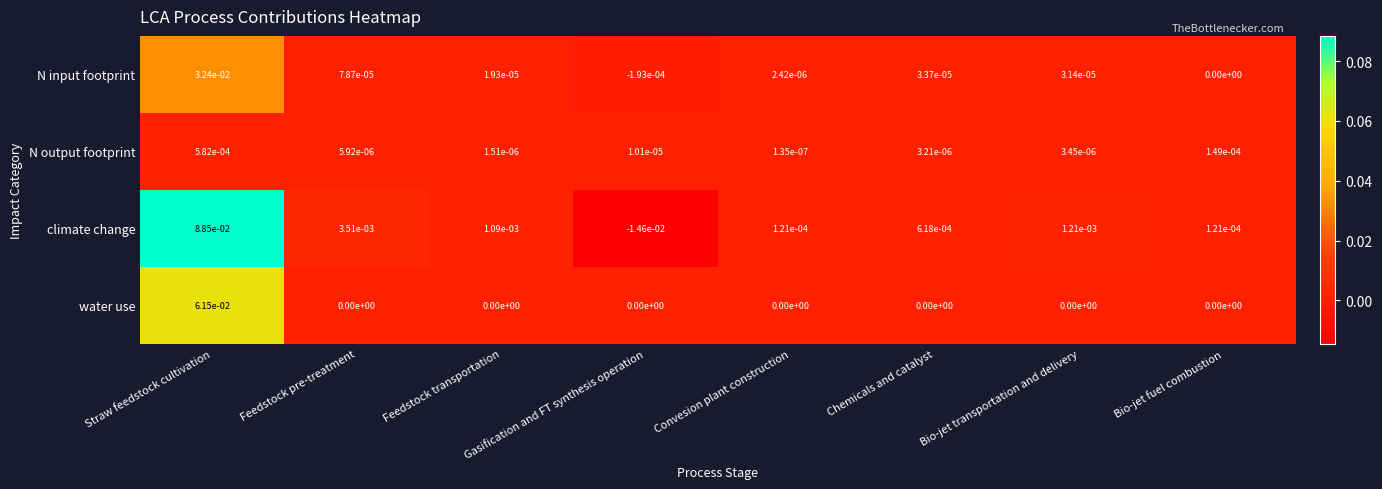

Which label corresponds to the smallest value in the chart?

Gasification and FT synthesis operation